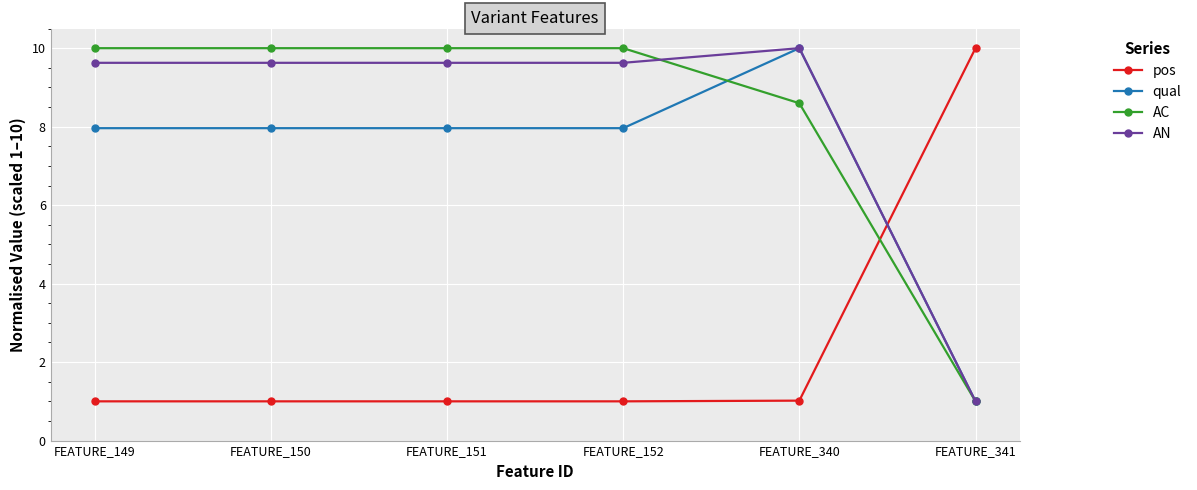

Between which two adjacent categories do pos and AC first intersect?

FEATURE_340 and FEATURE_341